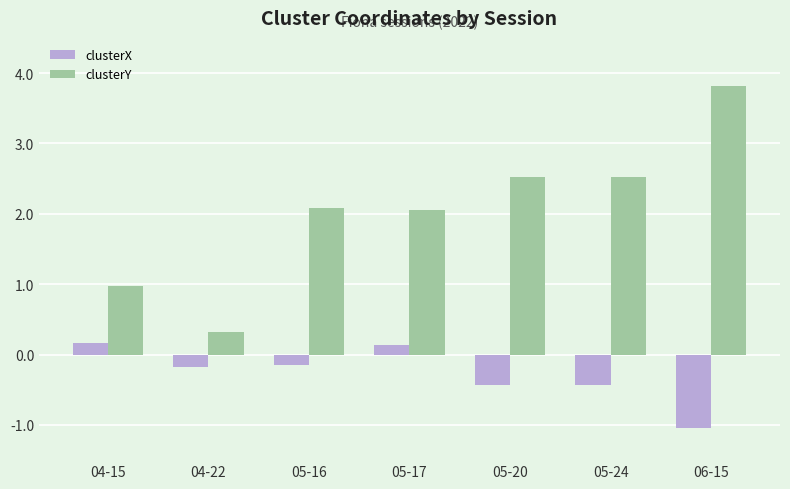

What is the difference between the clusterY values at 04-22 and 05-17?

1.7